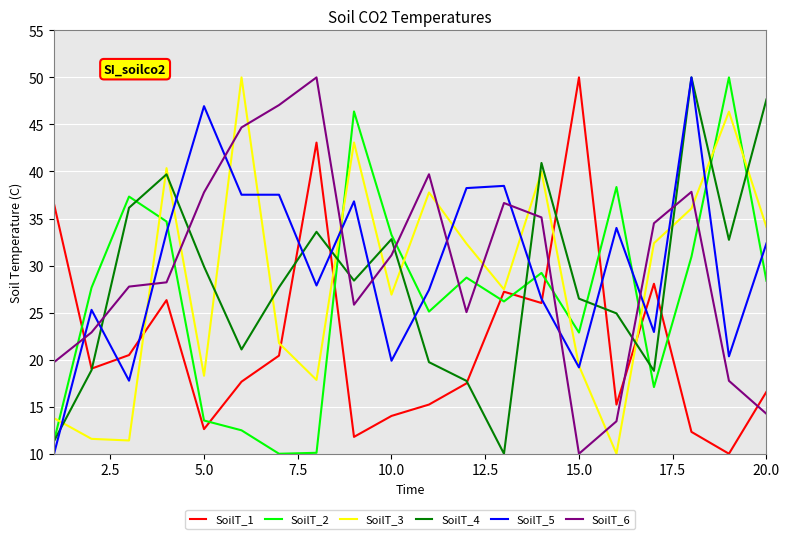

How many interior local peaks does the SoilT_2 series have?

6